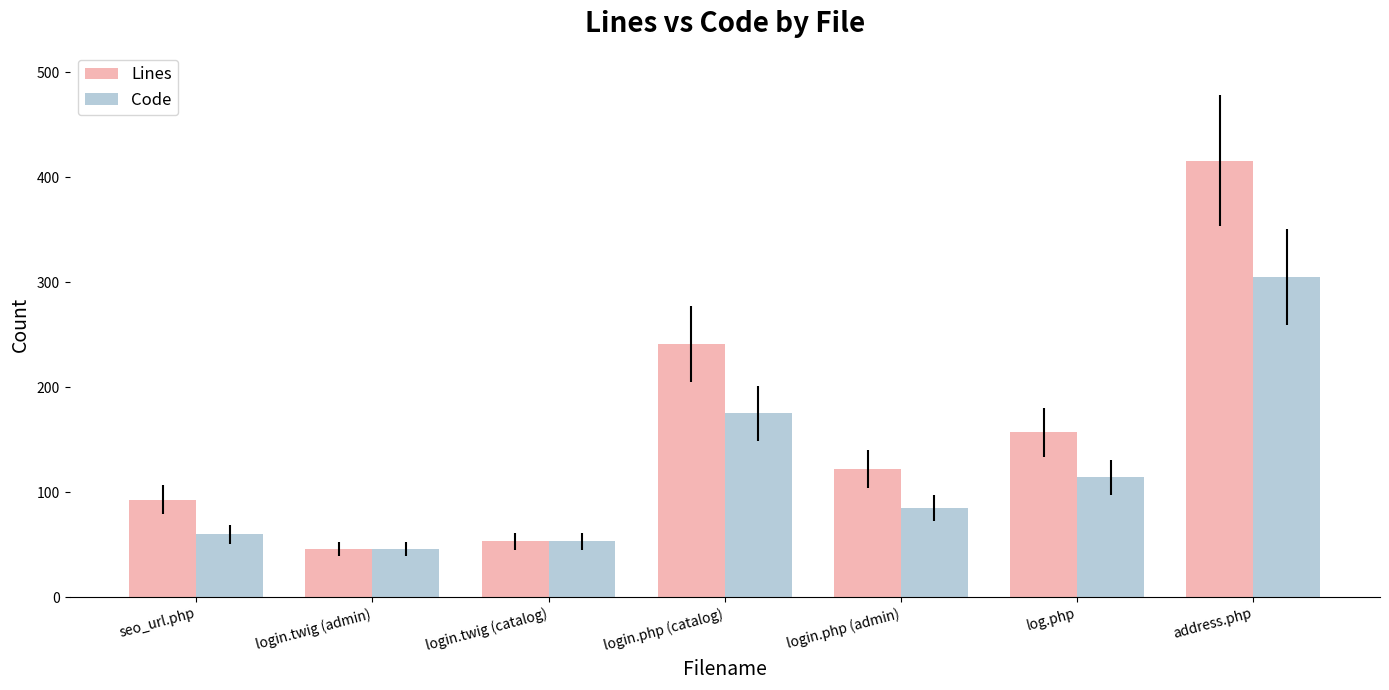

Reading left to right, extract all data points from this chart.

Lines: seo_url.php=93	login.twig (admin)=46	login.twig (catalog)=53	login.php (catalog)=241	login.php (admin)=122	log.php=157	address.php=416
Code: seo_url.php=60	login.twig (admin)=46	login.twig (catalog)=53	login.php (catalog)=175	login.php (admin)=85	log.php=114	address.php=305